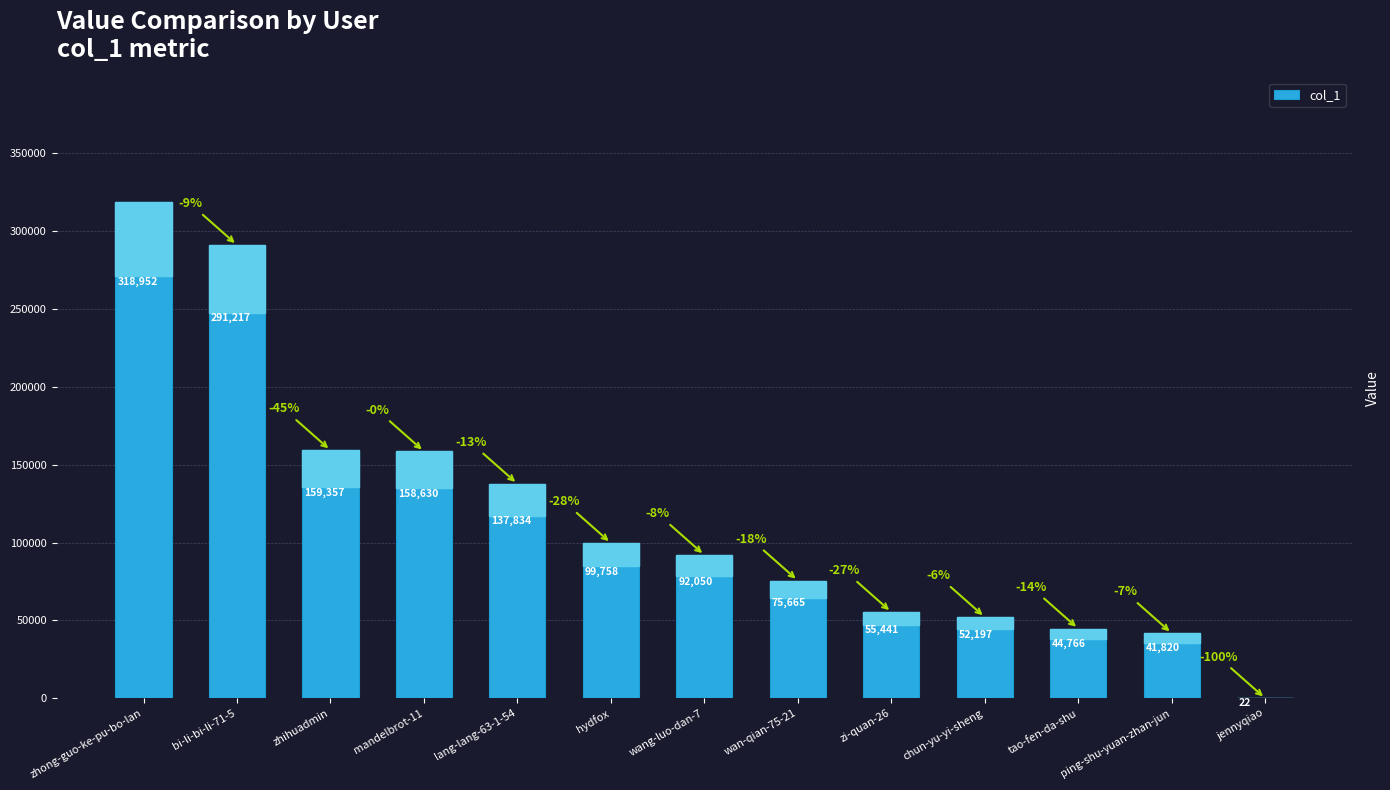

What is the sum of the values at zi-quan-26 and wang-luo-dan-7?

147491